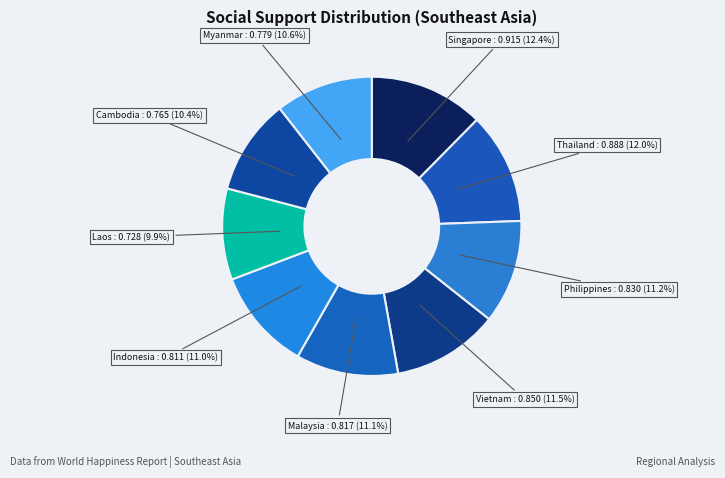

True or false: Malaysia accounts for 19% of the total.

False